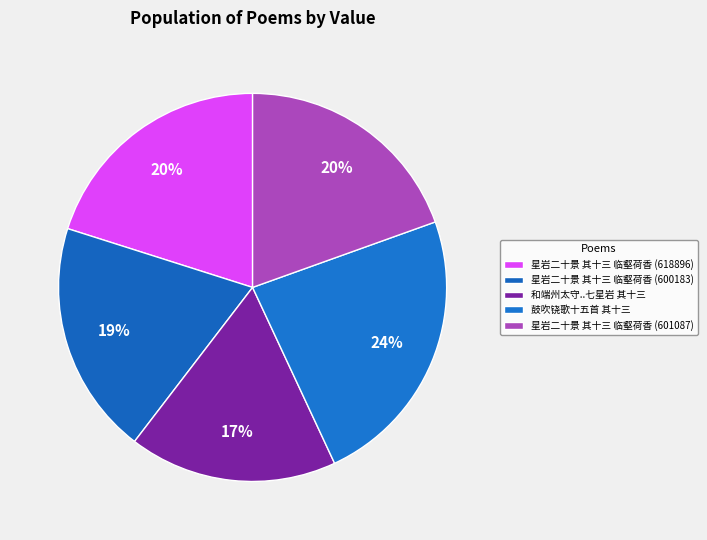

How many segments does this pie chart have?

5